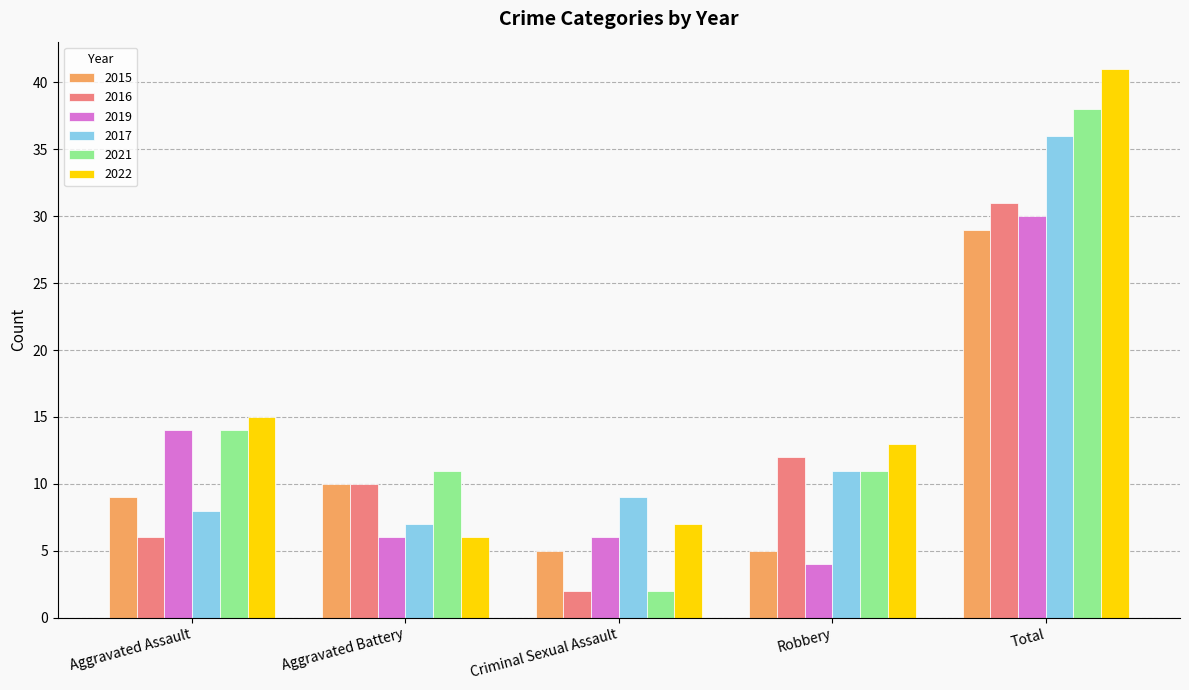

How many bars are there in total?

30